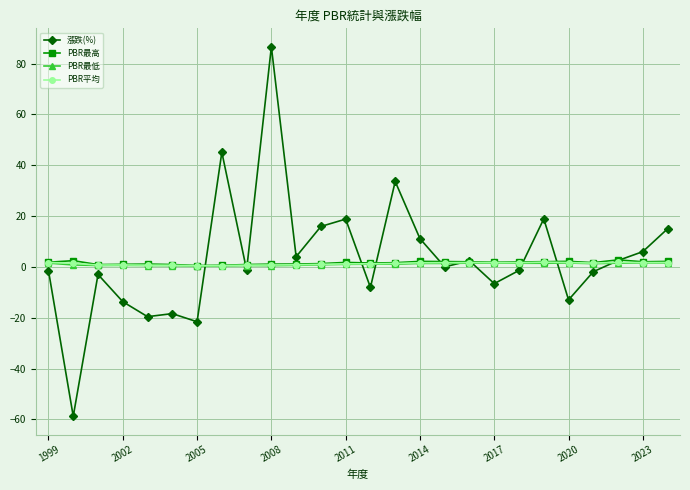

True or false: 漲跌(%) has more than 2 points higher than both neighbors.

True